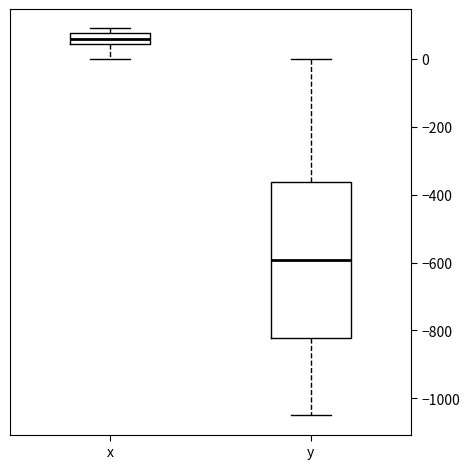

Which box has the lowest median line?

y